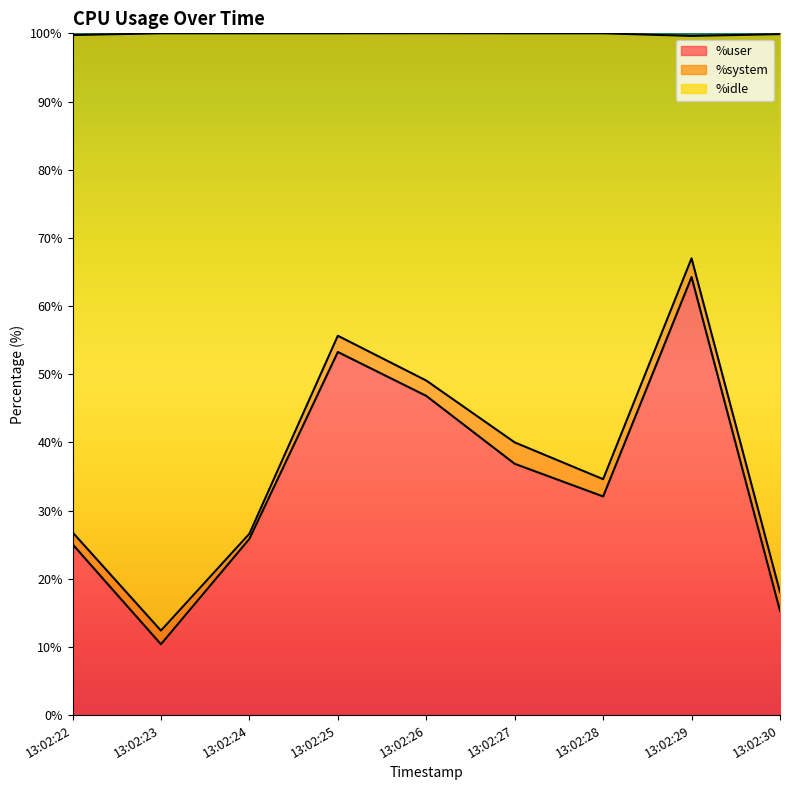

What is the total value across all series at 13:02:29?

99.6